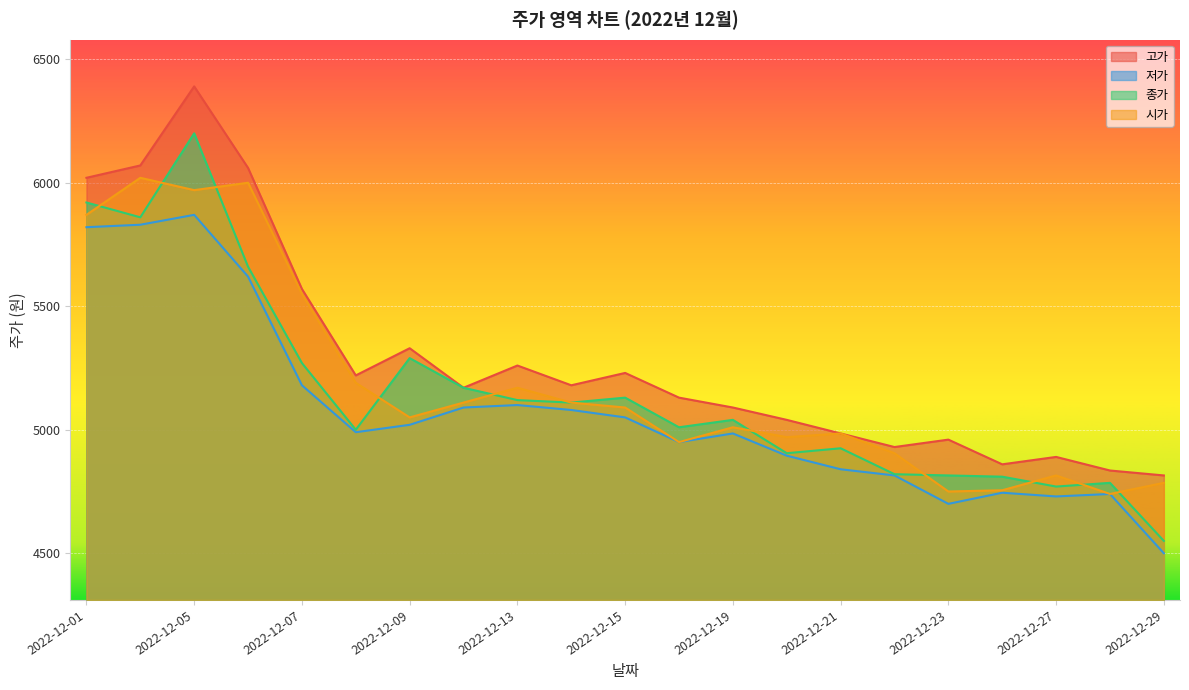

Read the 종가 value at 2022-12-08.

5000